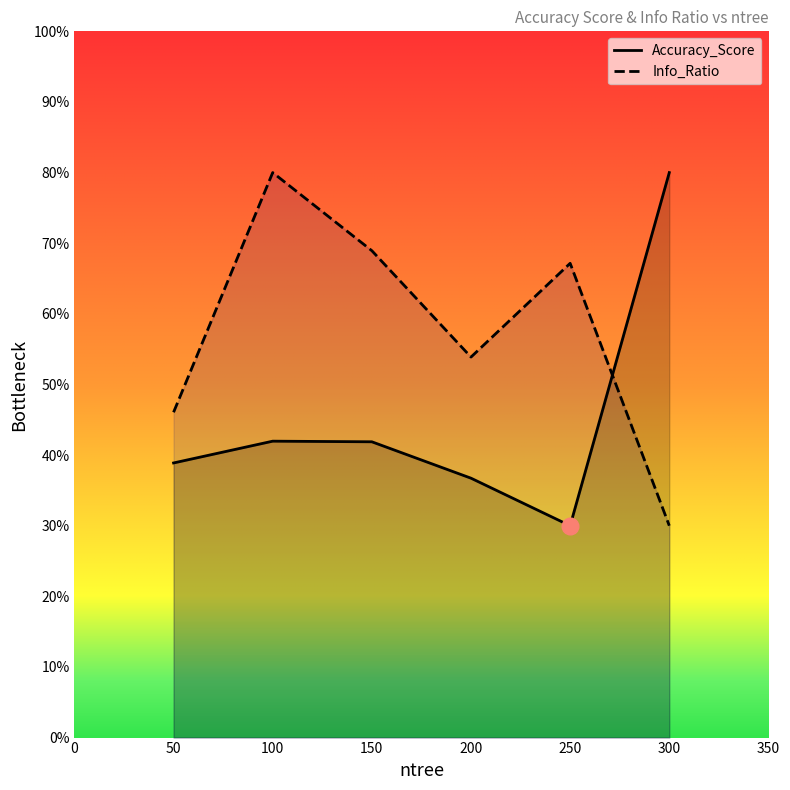

How many Accuracy_Score values are between 0 and 1?

6